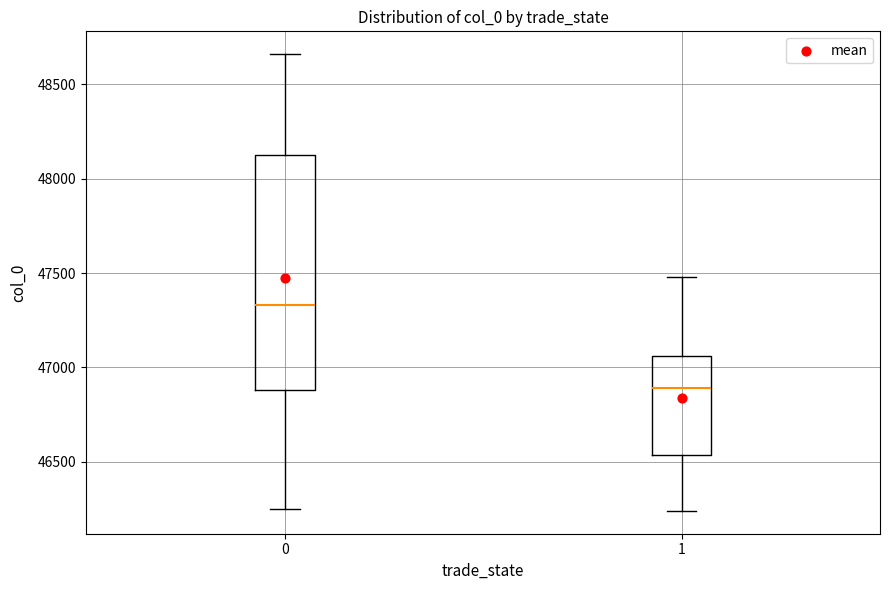

Which box's median line is the highest?

0